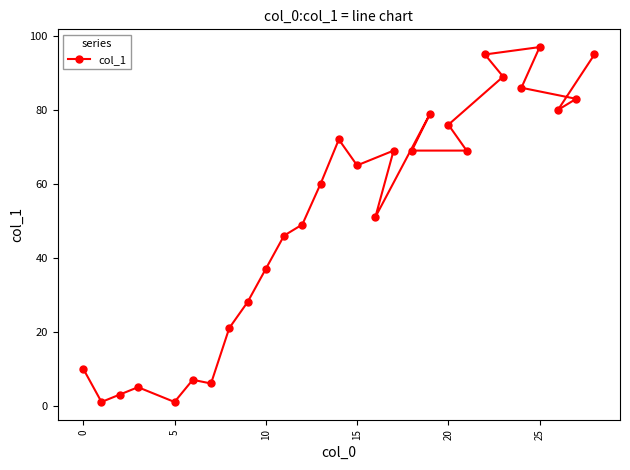

Reading left to right, extract all data points from this chart.

10	1	3	5	1	7	6	21	28	37	46	49	60	72	65	51	69	69	79	76	69	95	89	86	97	80	83	95